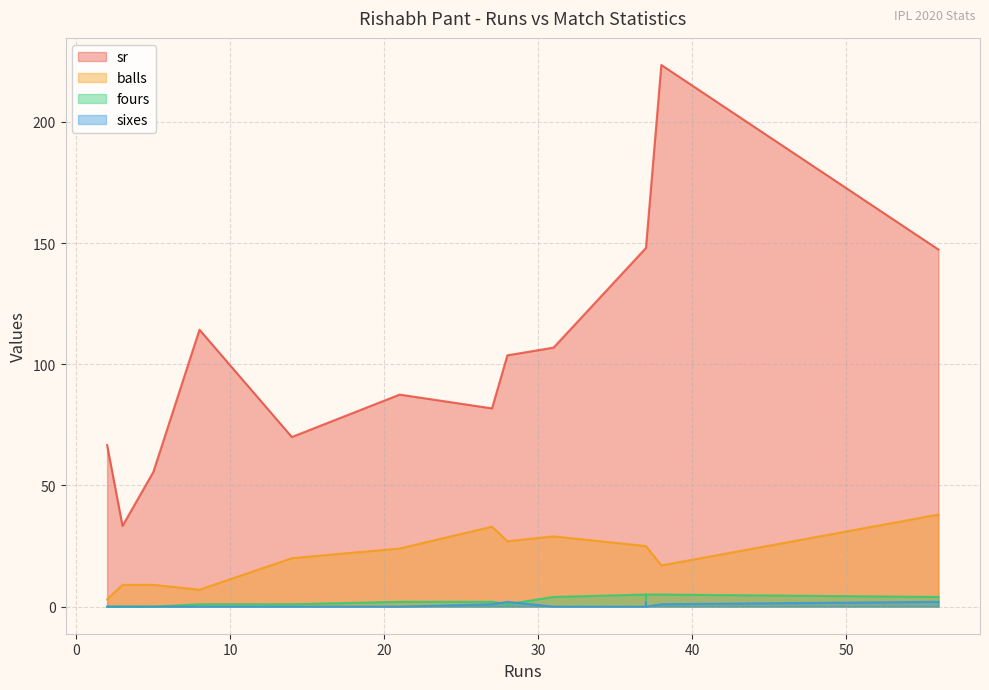

What is the total value across all series at 8?

122.3